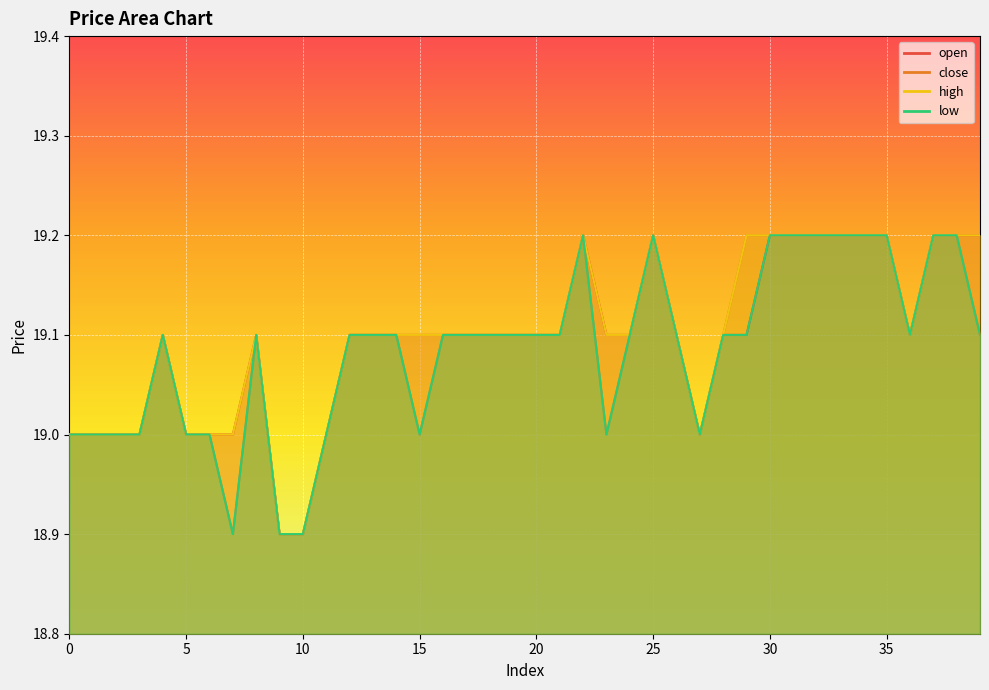

What is the minimum value for high?

18.9